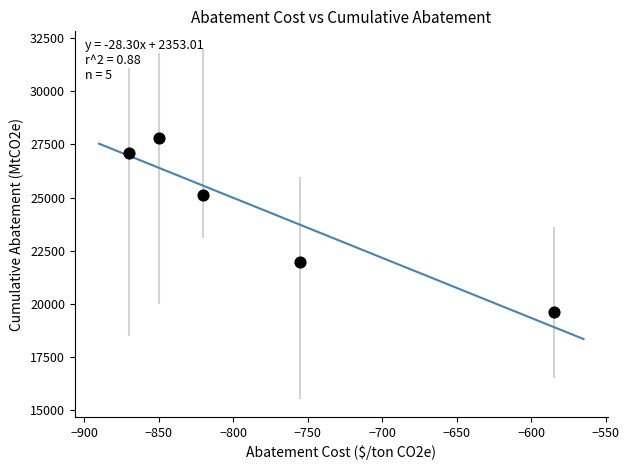

What is the average Y value?

24310